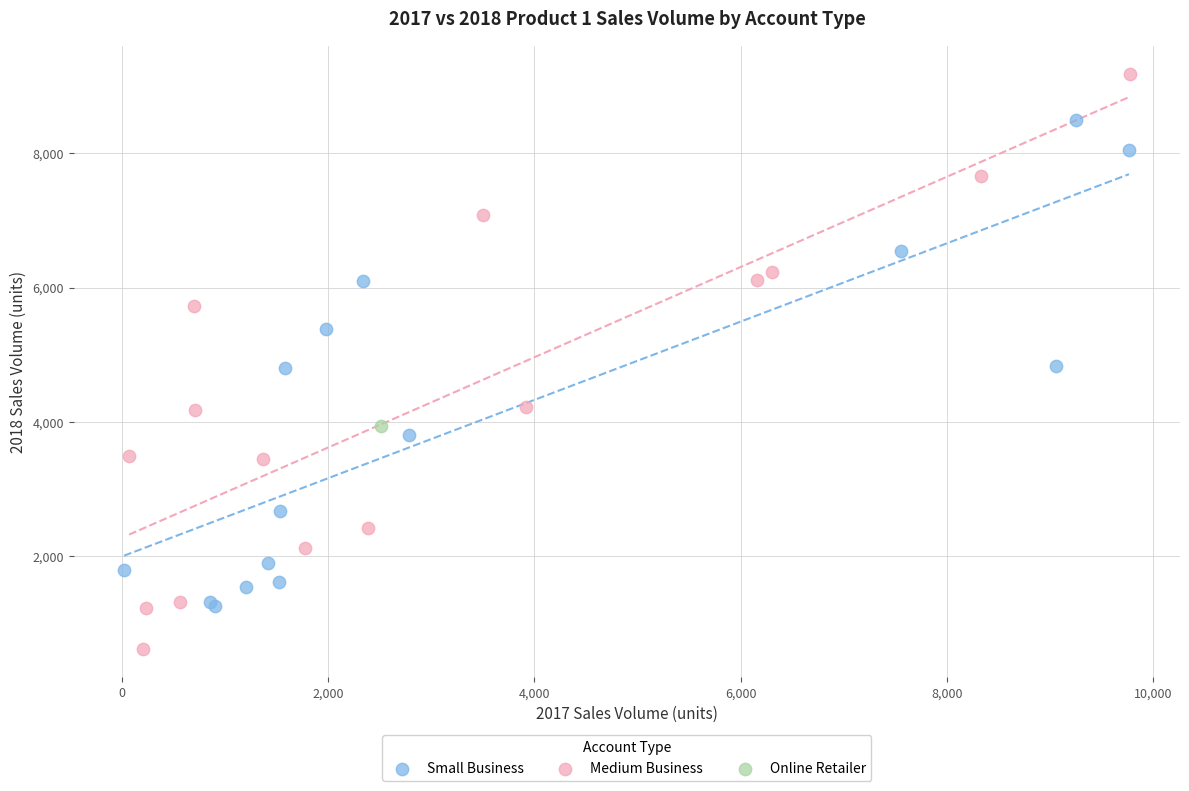

What are all the series names shown in the legend?

Small Business, Medium Business, Online Retailer